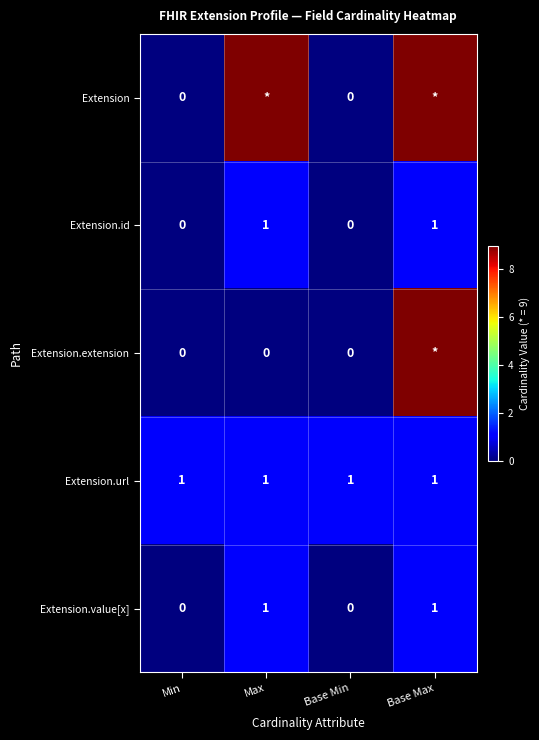

What is the difference between the Extension.id values at Min and Base Max?

1